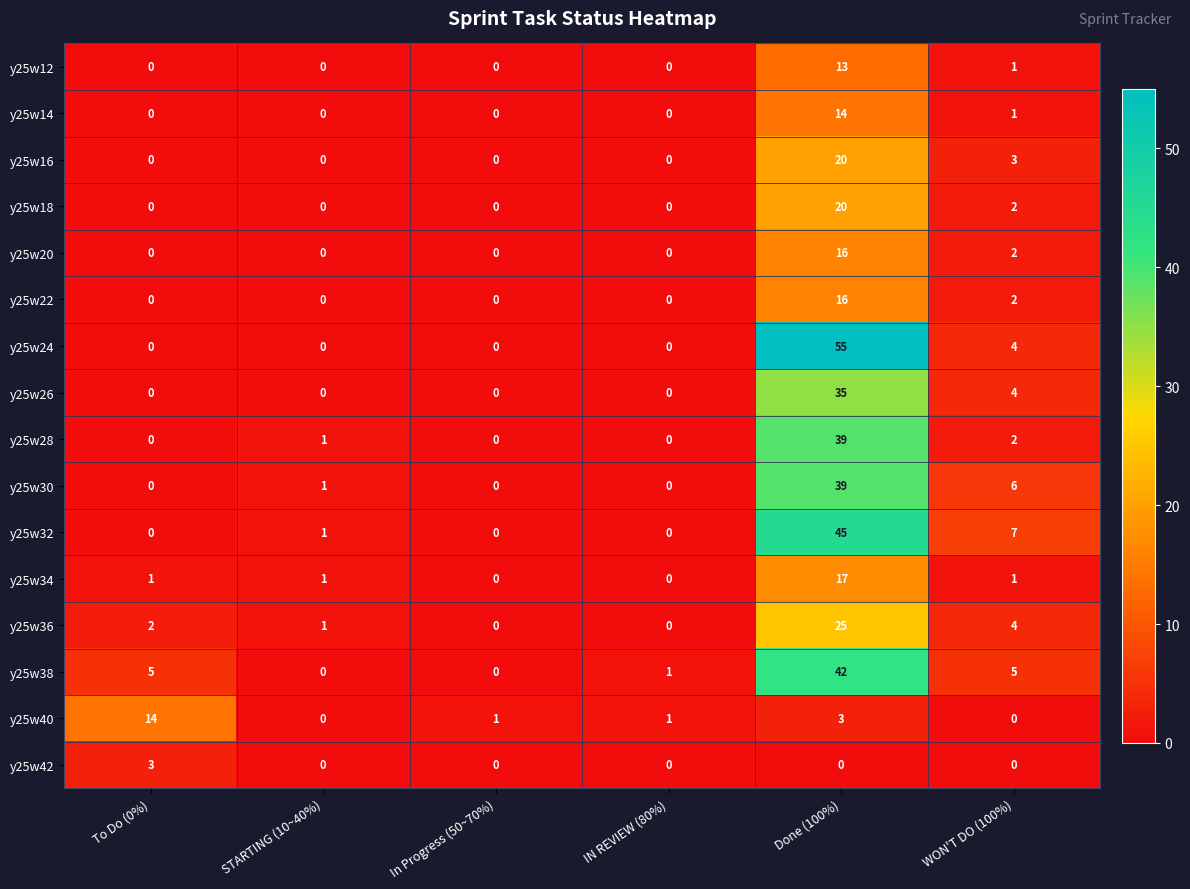

What is the spread (max minus min) of values at IN REVIEW (80%)?

1